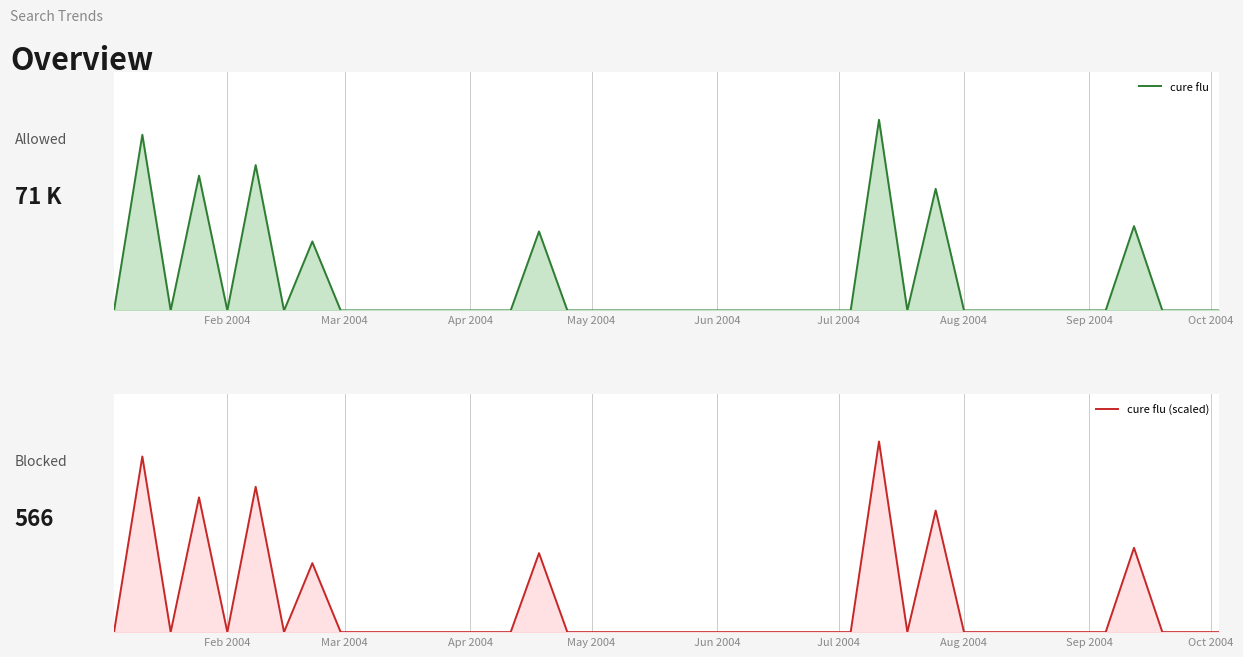

Reading left to right, list all the values displayed in this chart.

cure flu: 0.0	12422.2	0.0	9529.0	0.0	10280.3	0.0	4878.7	0.0	0.0	0.0	0.0	0.0	0.0	0.0	5585.9	0.0	0.0	0.0	0.0	0.0	0.0	0.0	0.0	0.0	0.0	0.0	13480.9	0.0	8597.9	0.0	0.0	0.0	0.0	0.0	0.0	5963.5	0.0	0.0	0.0
cure flu (scaled): 0.0	99.4	0.0	76.2	0.0	82.2	0.0	39.0	0.0	0.0	0.0	0.0	0.0	0.0	0.0	44.7	0.0	0.0	0.0	0.0	0.0	0.0	0.0	0.0	0.0	0.0	0.0	107.8	0.0	68.8	0.0	0.0	0.0	0.0	0.0	0.0	47.7	0.0	0.0	0.0